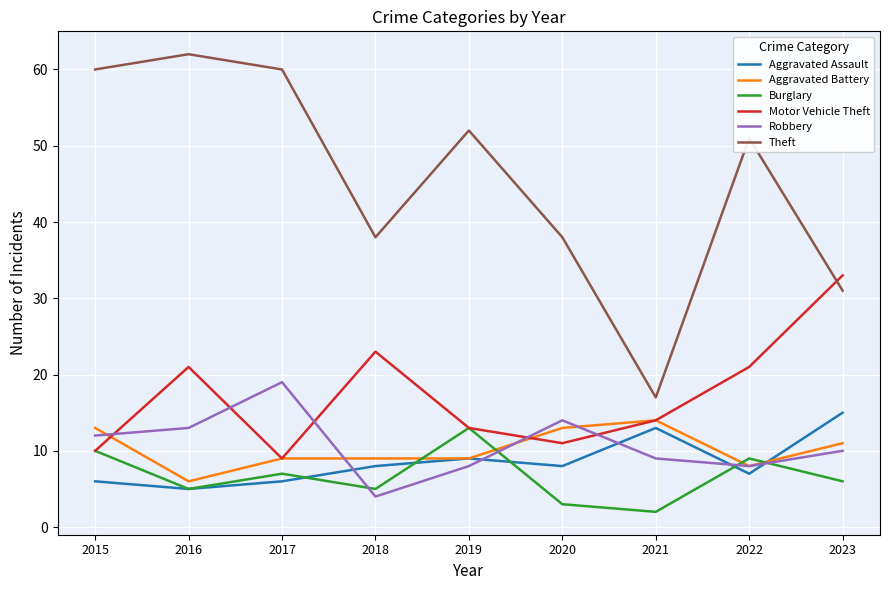

What is the total value across all series at 2019?

104